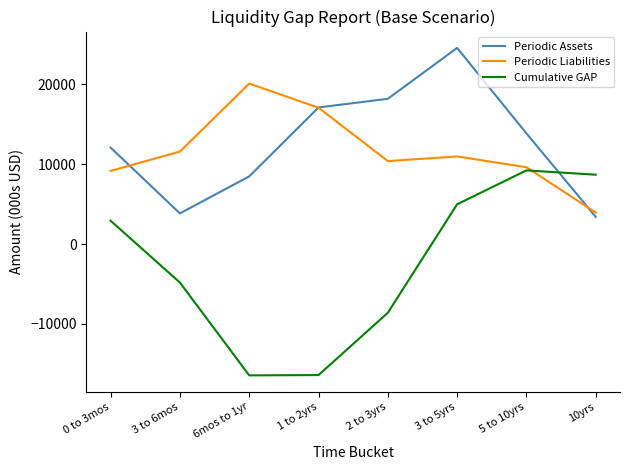

What position from the right is 6mos to 1yr?

6